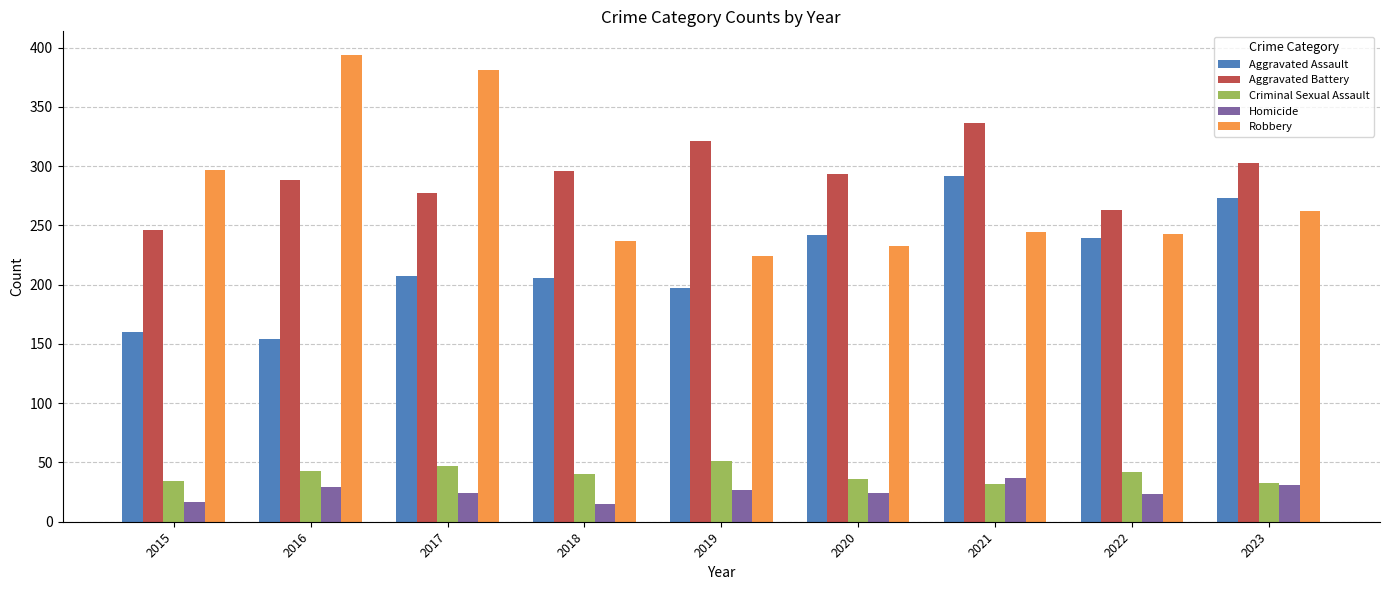

Between 2017 and 2021, which series saw the biggest shift?

Robbery